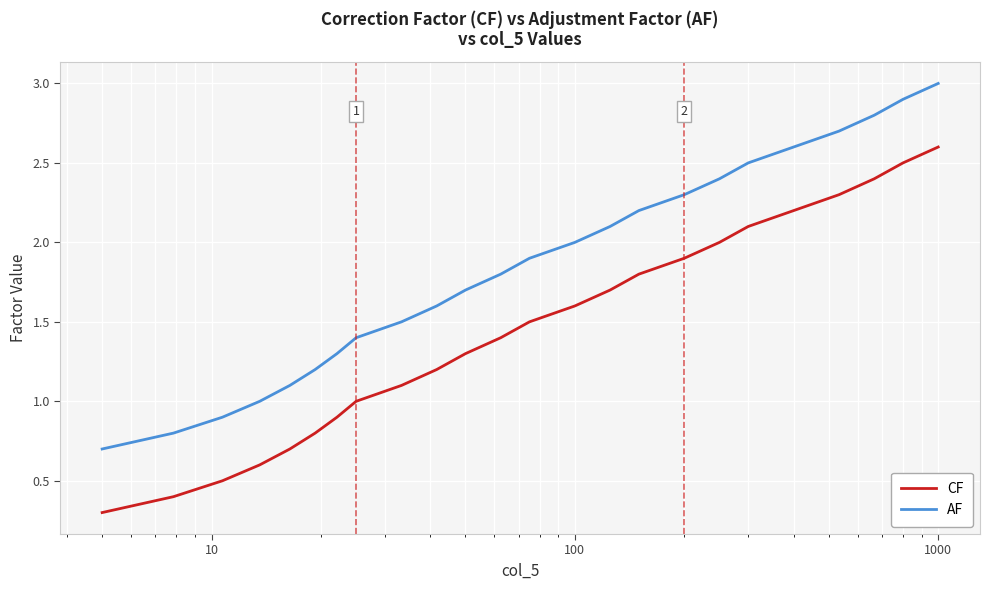

True or false: CF and AF cross at least once.

False